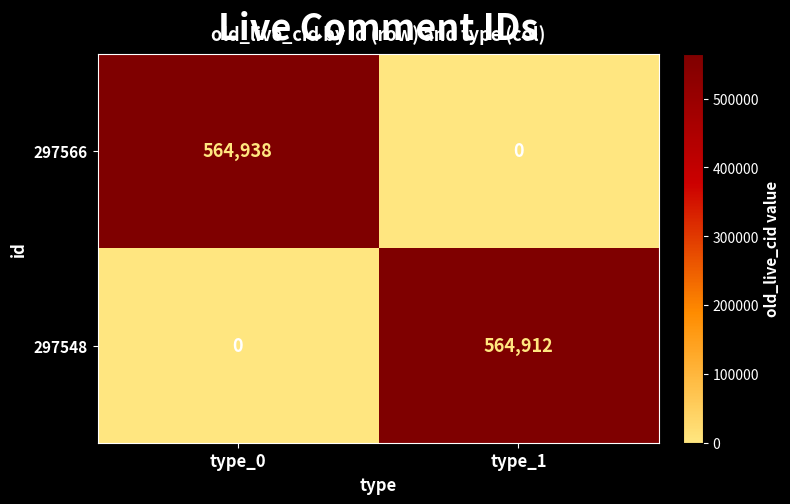

The 297566 series shows 564938 at type_0. True or false?

True